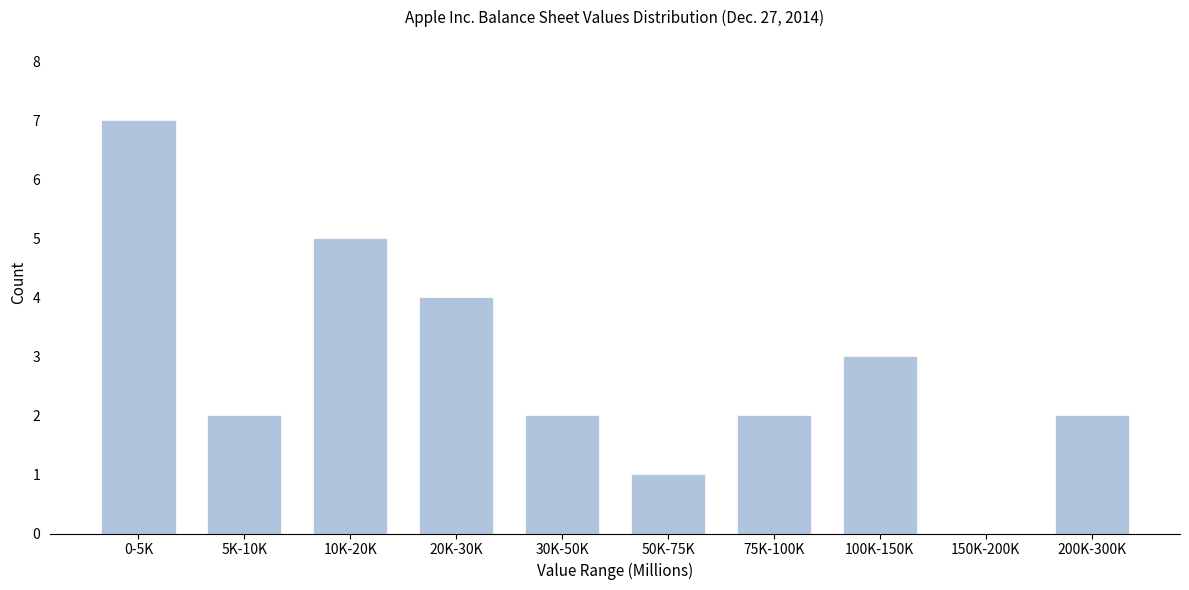

Reading right to left, transcribe all the data shown in this chart.

200K-300K=2	150K-200K=0	100K-150K=3	75K-100K=2	50K-75K=1	30K-50K=2	20K-30K=4	10K-20K=5	5K-10K=2	0-5K=7